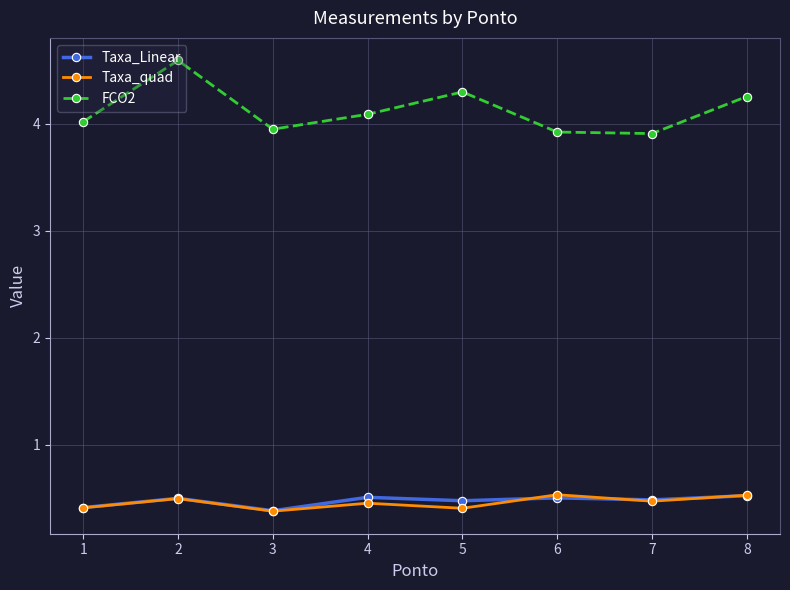

What is the difference between the highest and lowest values at 4?

3.6